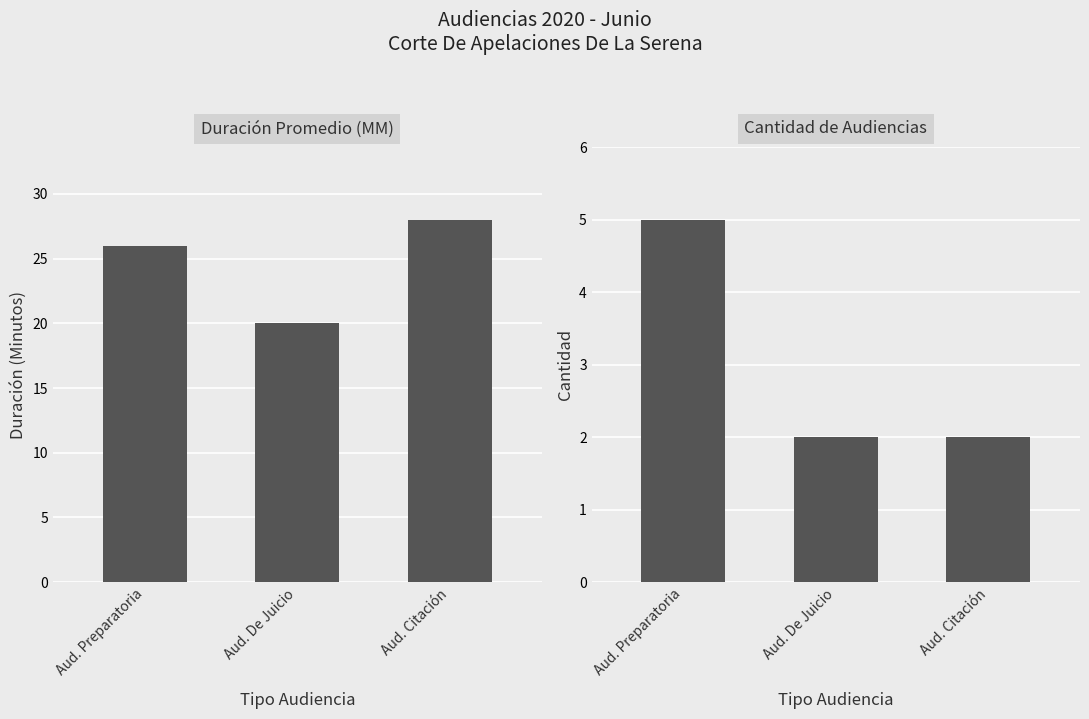

At which category is the sum across all series the highest?

Aud. Preparatoria